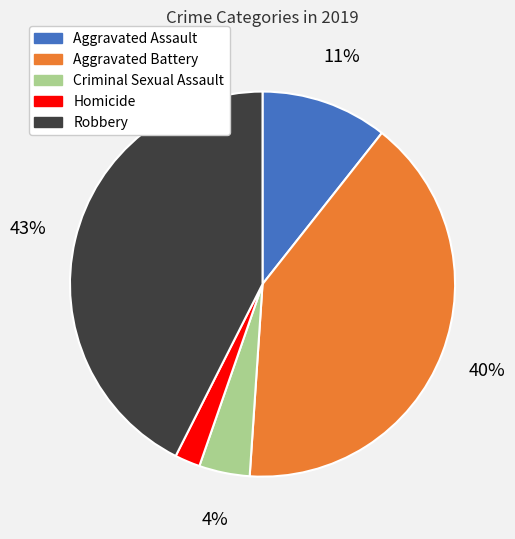

The Robbery slice represents 43% of the pie. True or false?

True